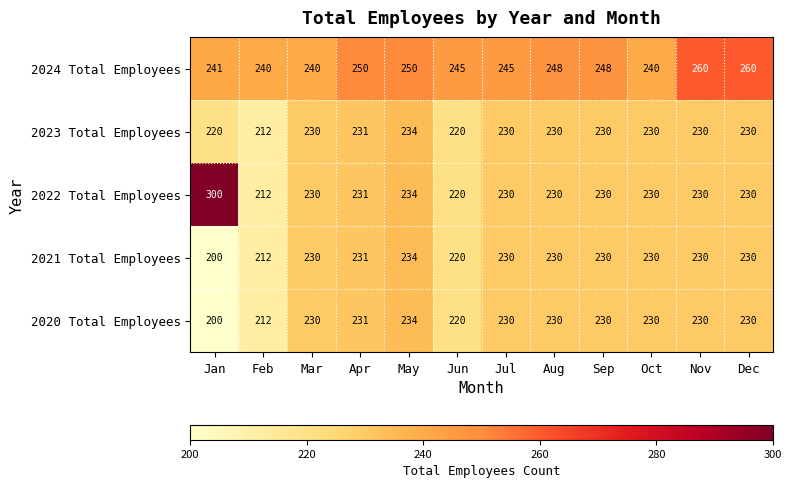

At which label does 2022 Total Employees first exceed 230?

Jan